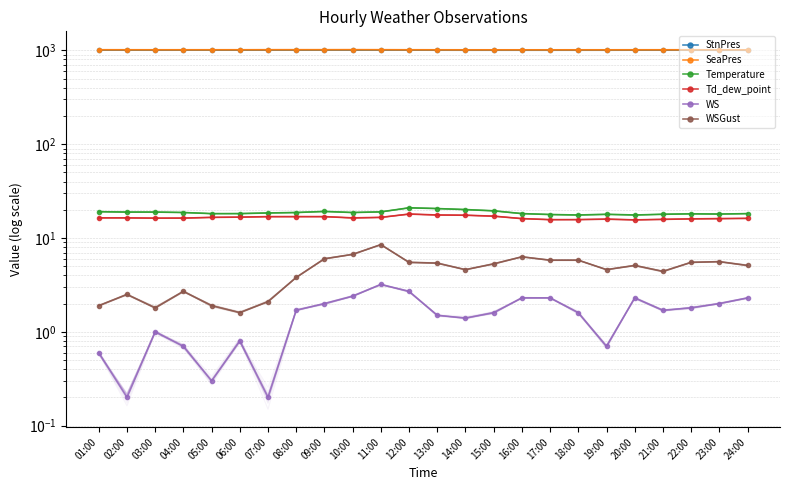

Is it true that StnPres equals 1005.5 at 03:00?

True